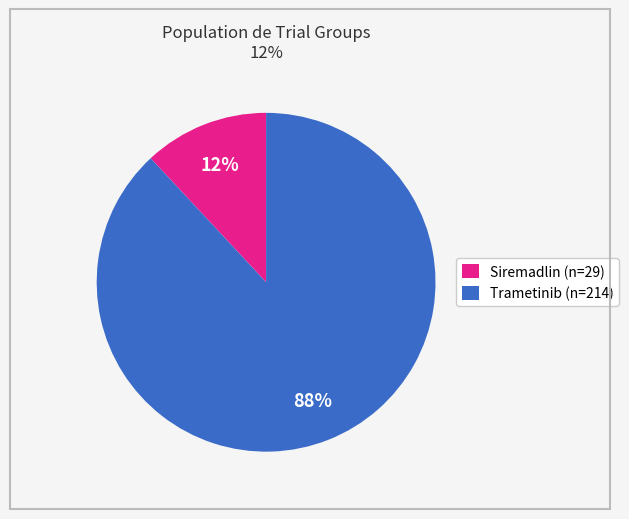

To the nearest percent, what percentage of the pie is Siremadlin (n=29)?

12%